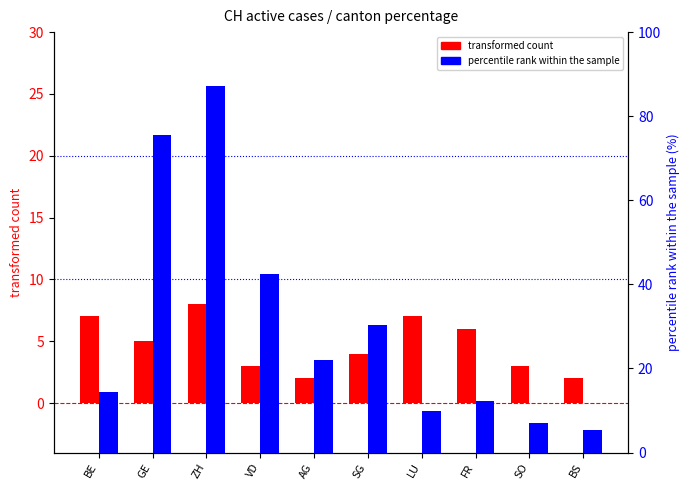

Is the value of percentile rank within the sample at LU greater than the value of transformed count at ZH?

Yes